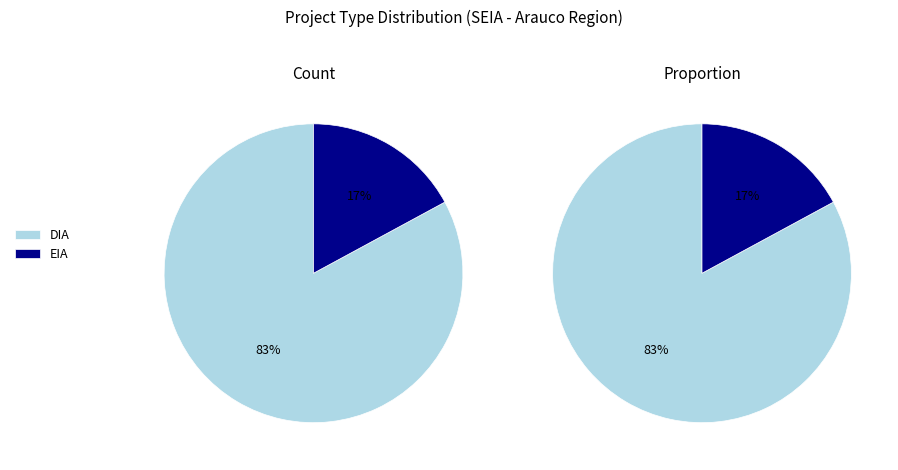

Is the sum of DIA and EIA greater than half?

Yes